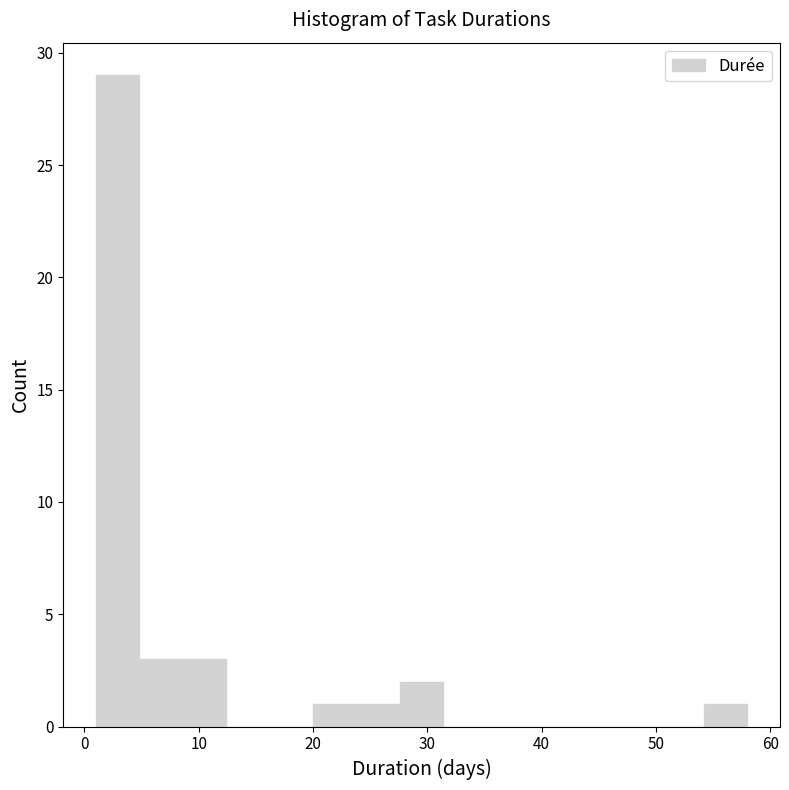

Read against the x-axis, roughly where is the centre of the tallest bar?

3